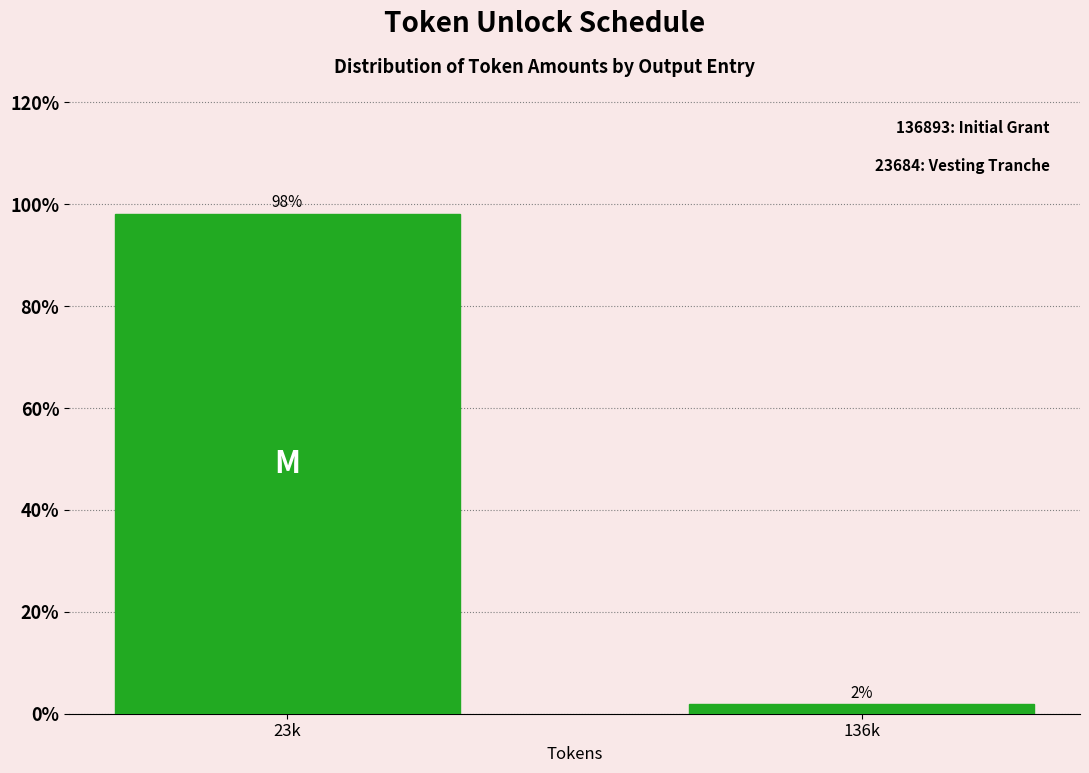

What is the average value?

50.0